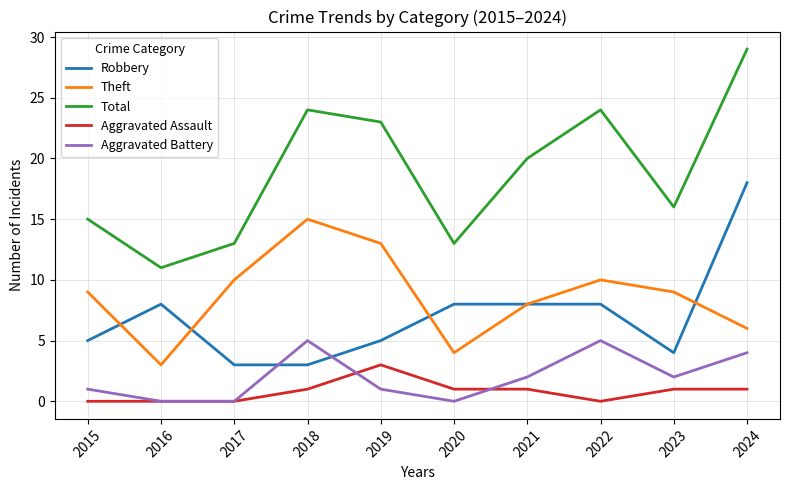

Reading left to right, what are all the values shown in this chart?

Robbery: 5	8	3	3	5	8	8	8	4	18
Theft: 9	3	10	15	13	4	8	10	9	6
Total: 15	11	13	24	23	13	20	24	16	29
Aggravated Assault: 0	0	0	1	3	1	1	0	1	1
Aggravated Battery: 1	0	0	5	1	0	2	5	2	4